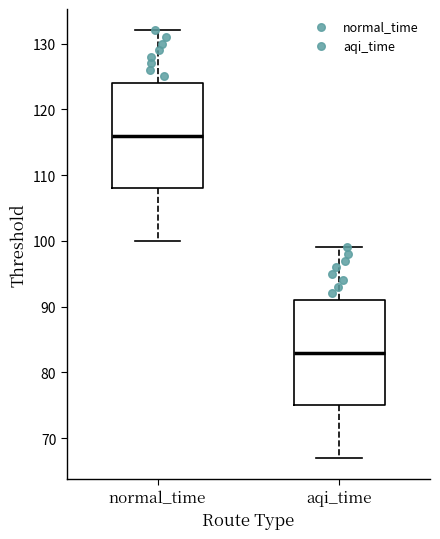

Where does the upper whisker of the box for normal_time end on the y-axis? The values are not printed on the chart, so give them approximately, as read against the axis.

132